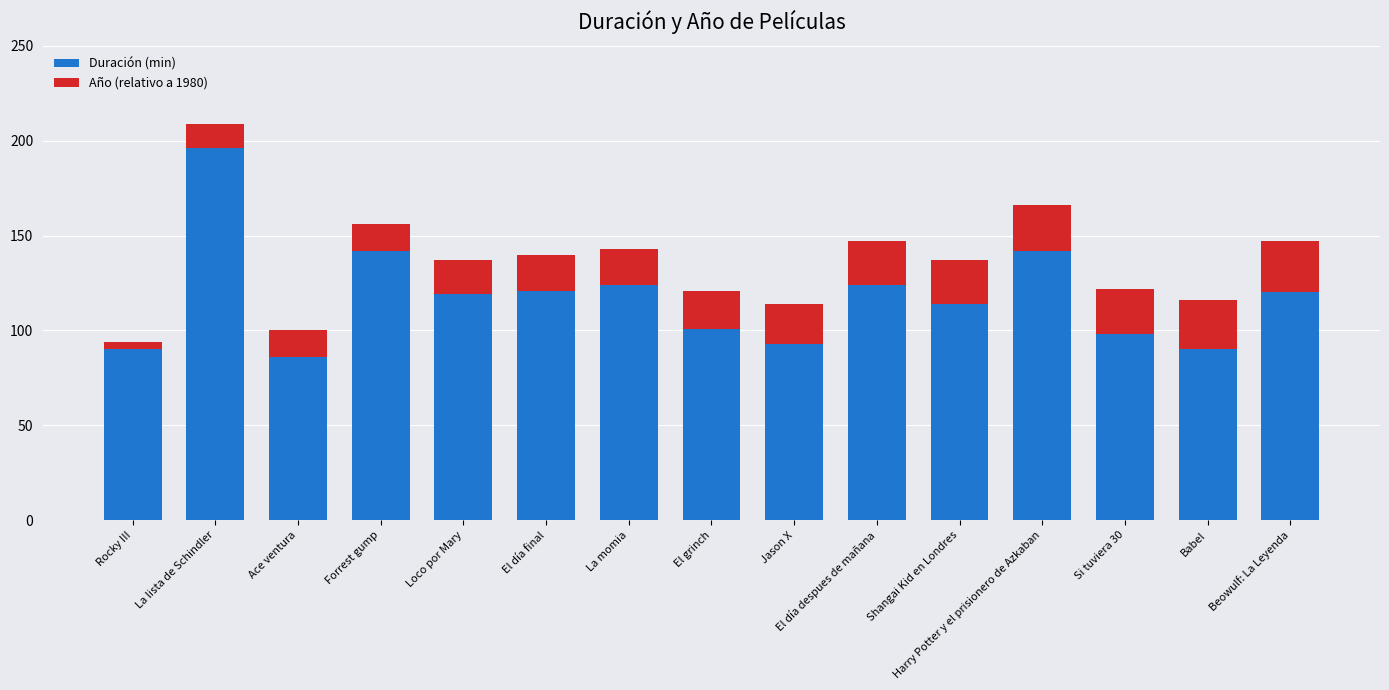

What is the difference between the second highest and second lowest values in the Duración (min) series?

52